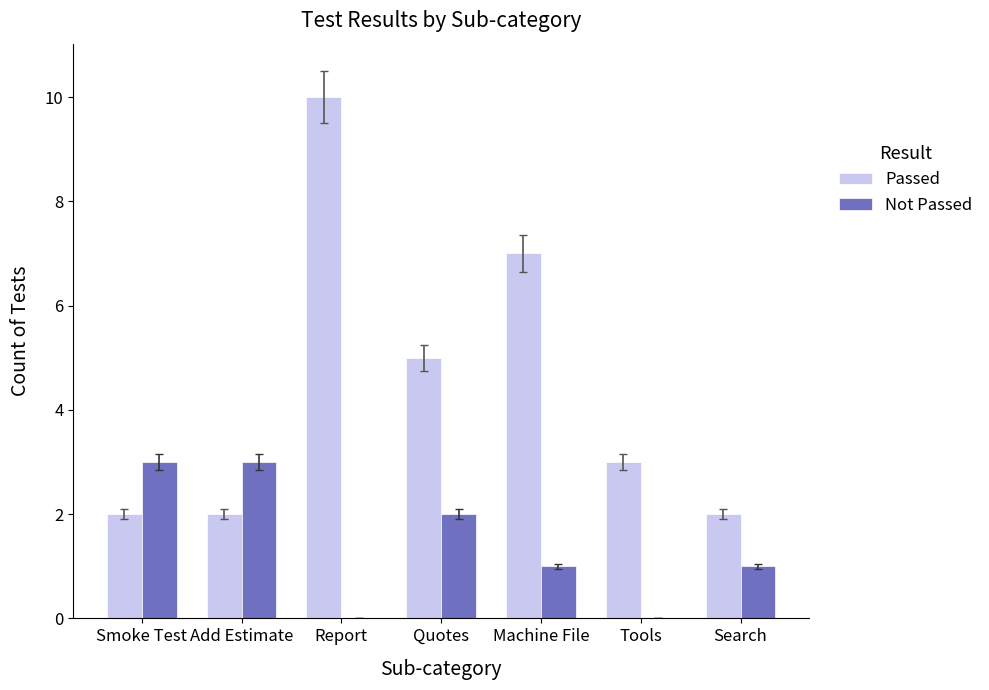

Where does the Passed series first go above 3?

Report